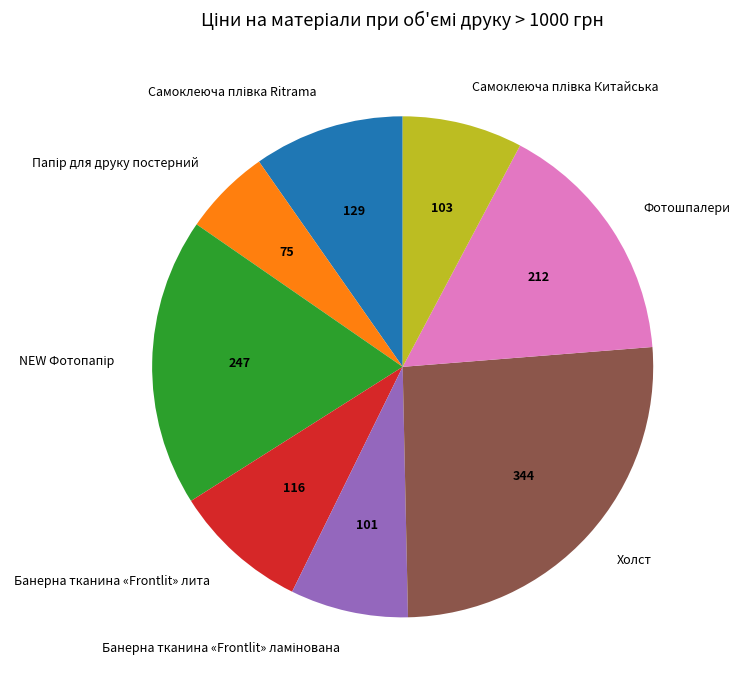

The Фотошпалери slice represents 25% of the pie. True or false?

False